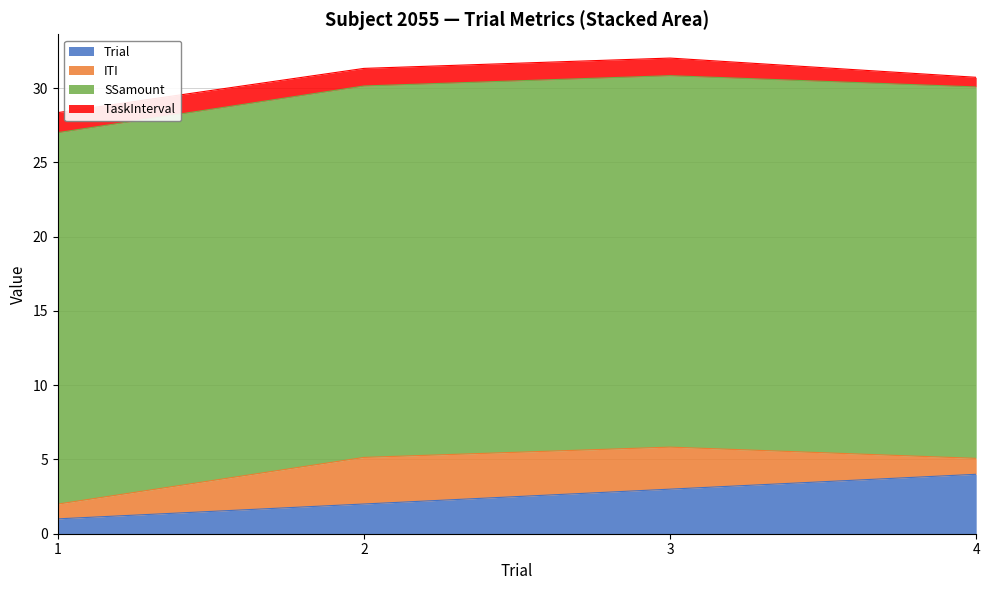

Which category has the highest value across all series?

1